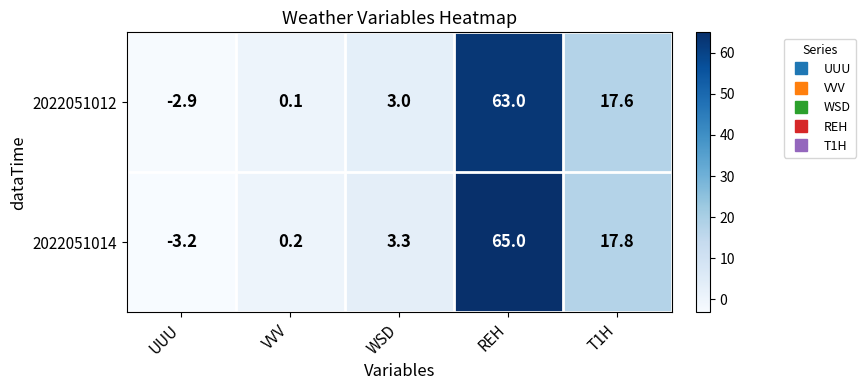

Rank the series by their average value, from highest to lowest.

2022051014, 2022051012